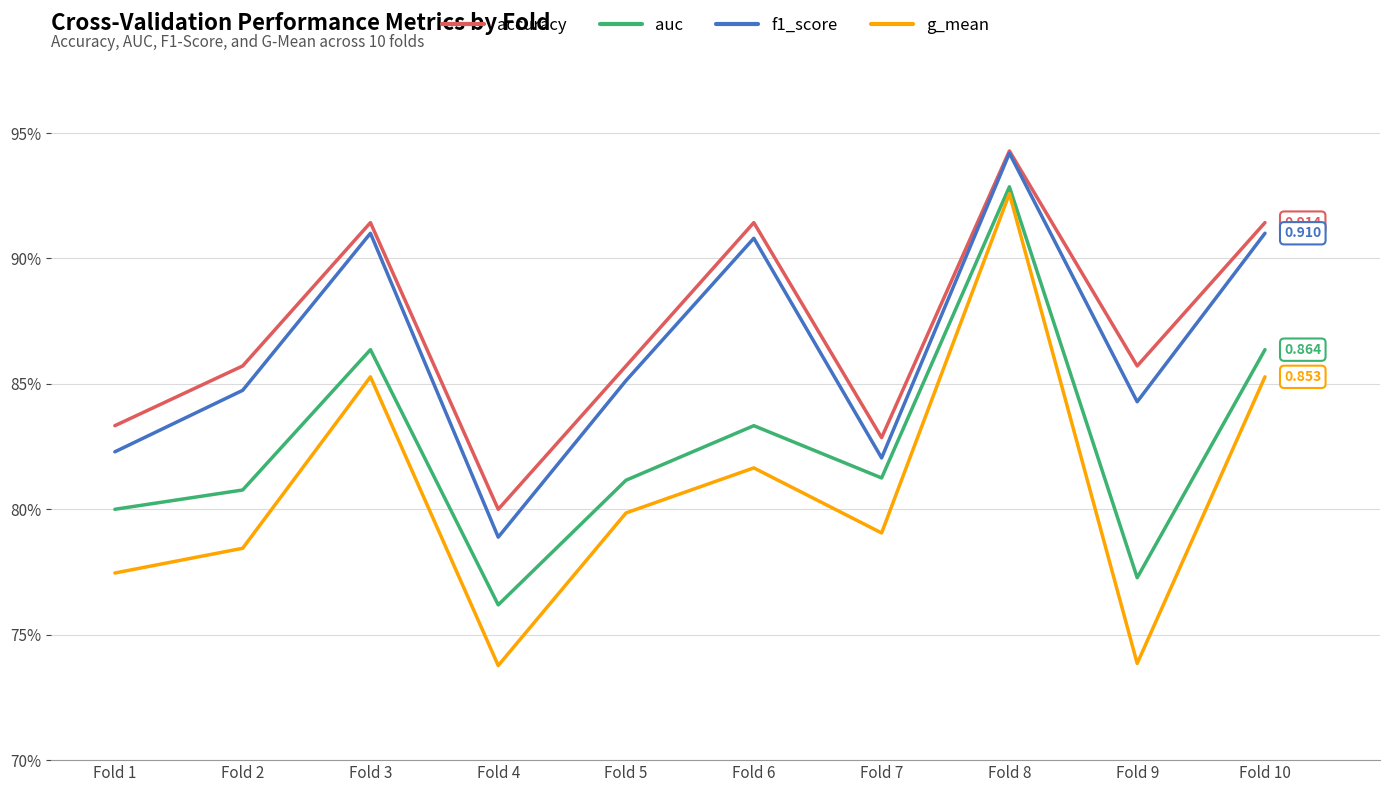

At which category does g_mean reach its first local valley?

Fold 4